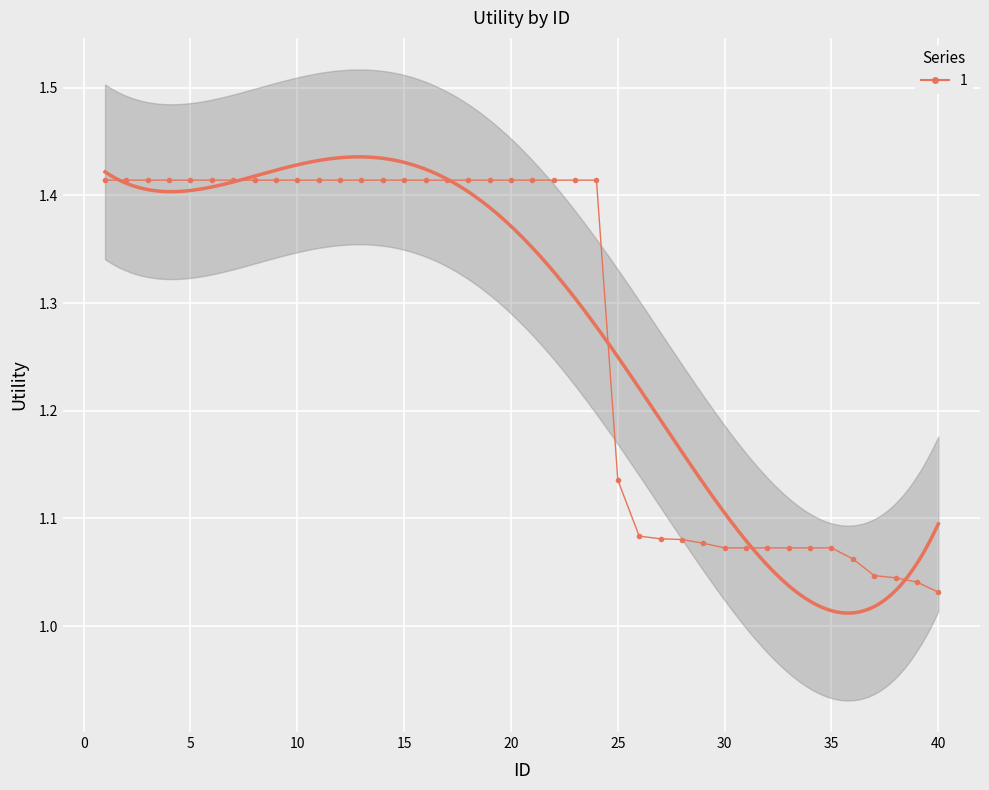

What is the difference between the maximum and minimum values?

0.4